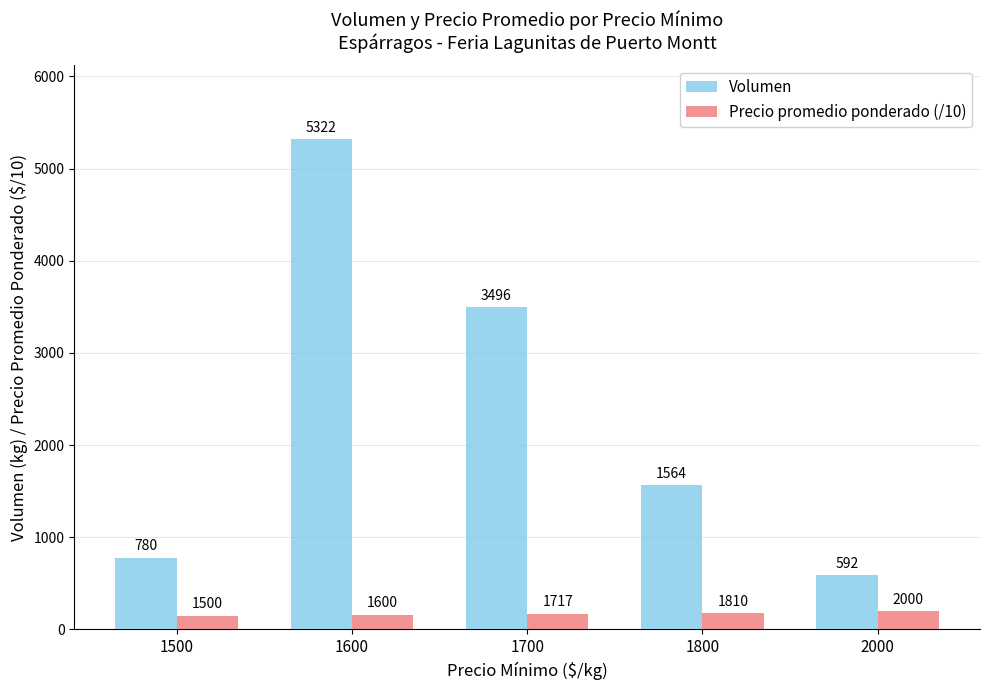

What are all the series names shown in the legend?

Volumen, Precio promedio ponderado (/10)